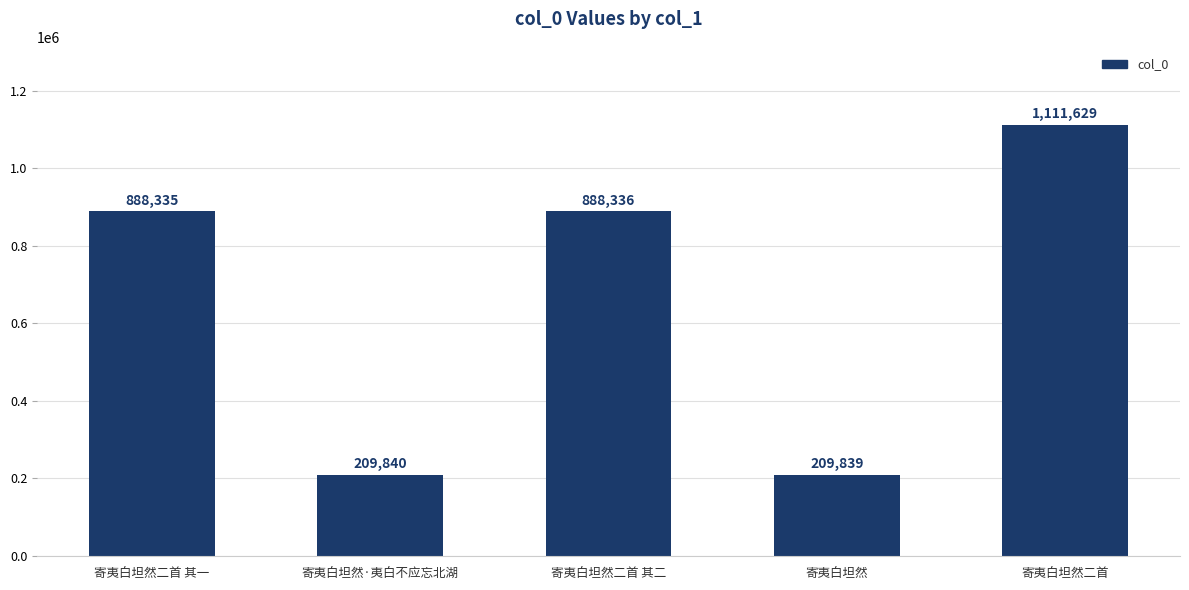

What is the change in value from 寄夷白坦然二首 其二 to 寄夷白坦然?

-678497